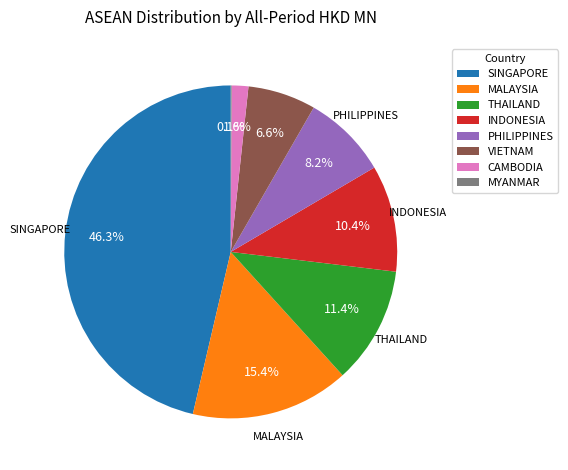

What percentage is NOT represented by PHILIPPINES?

91.8%